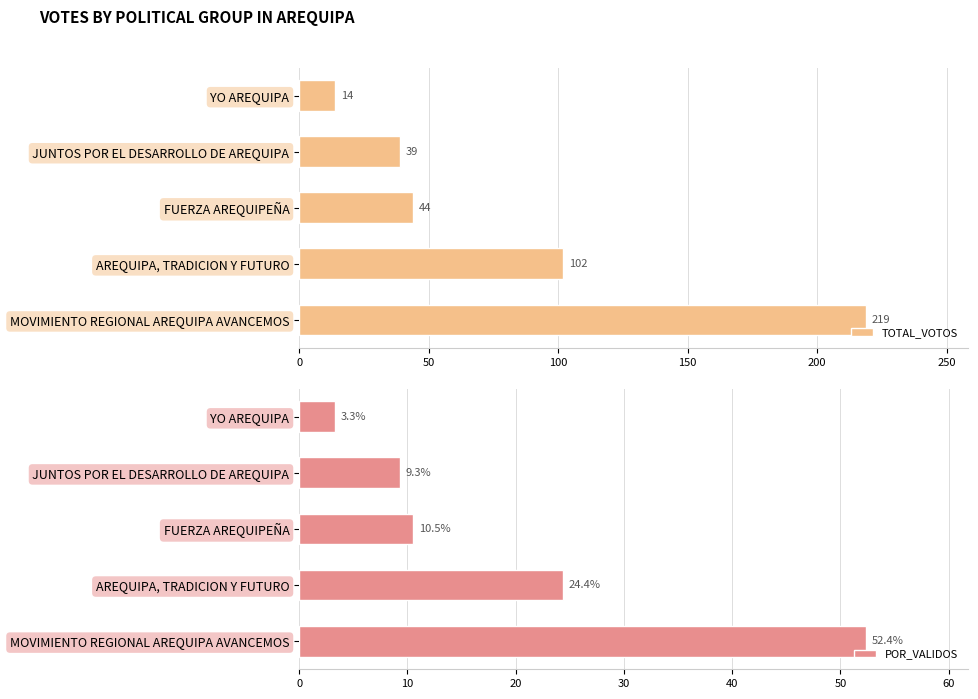

What is the greatest value displayed?

219.0